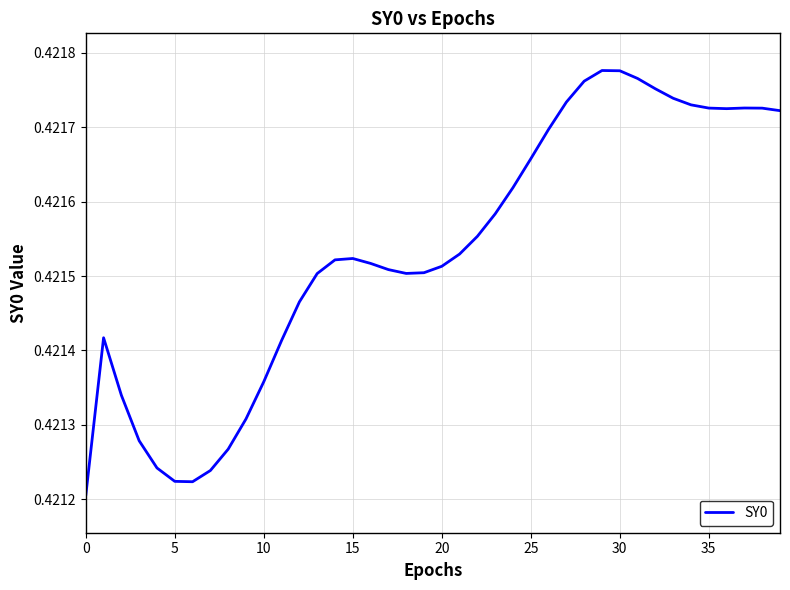

Which has a higher value, 10 or 0?

10